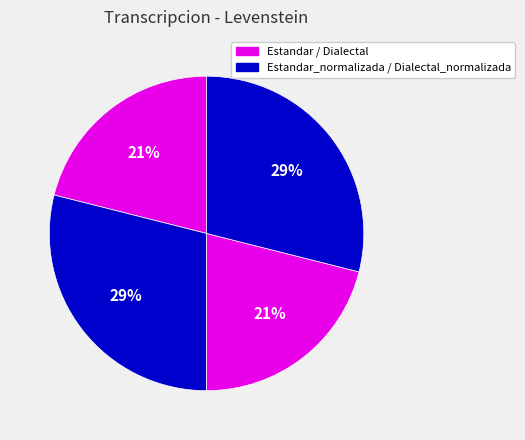

How many slices are in this pie chart?

4